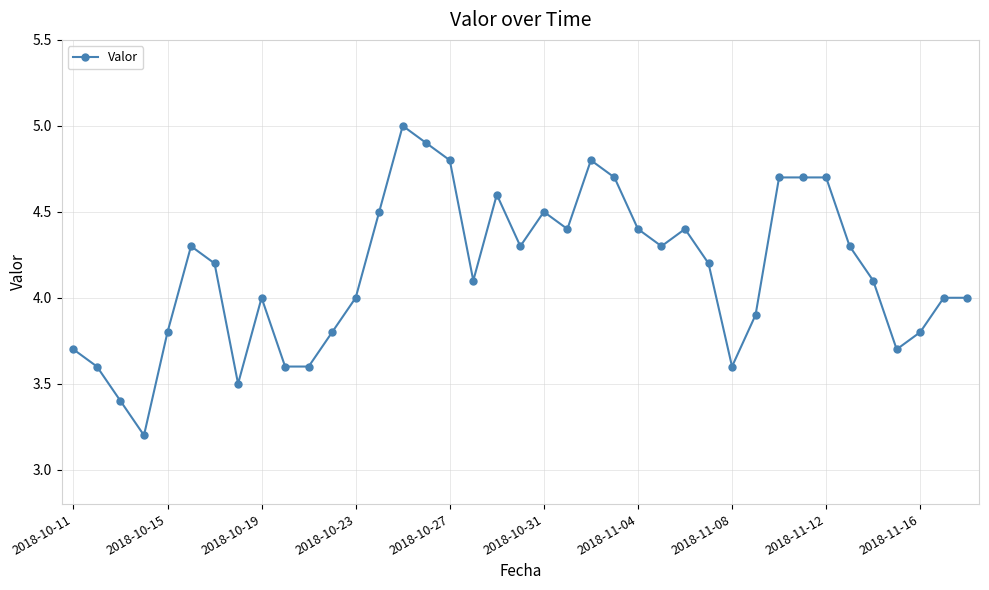

True or false: there are more than 0 points higher than both neighbors.

True